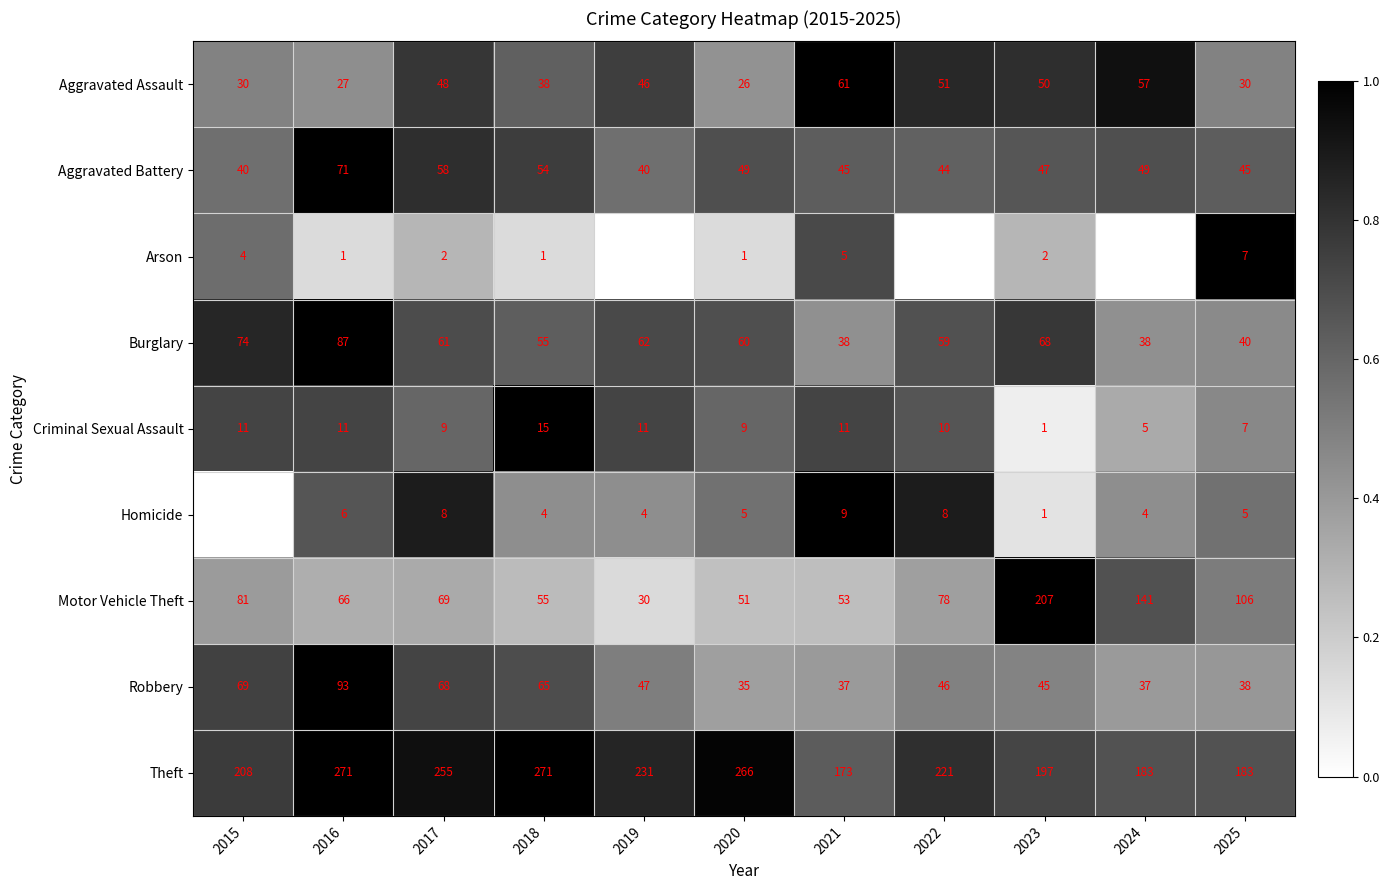

What is the average value of the Aggravated Assault series?

42